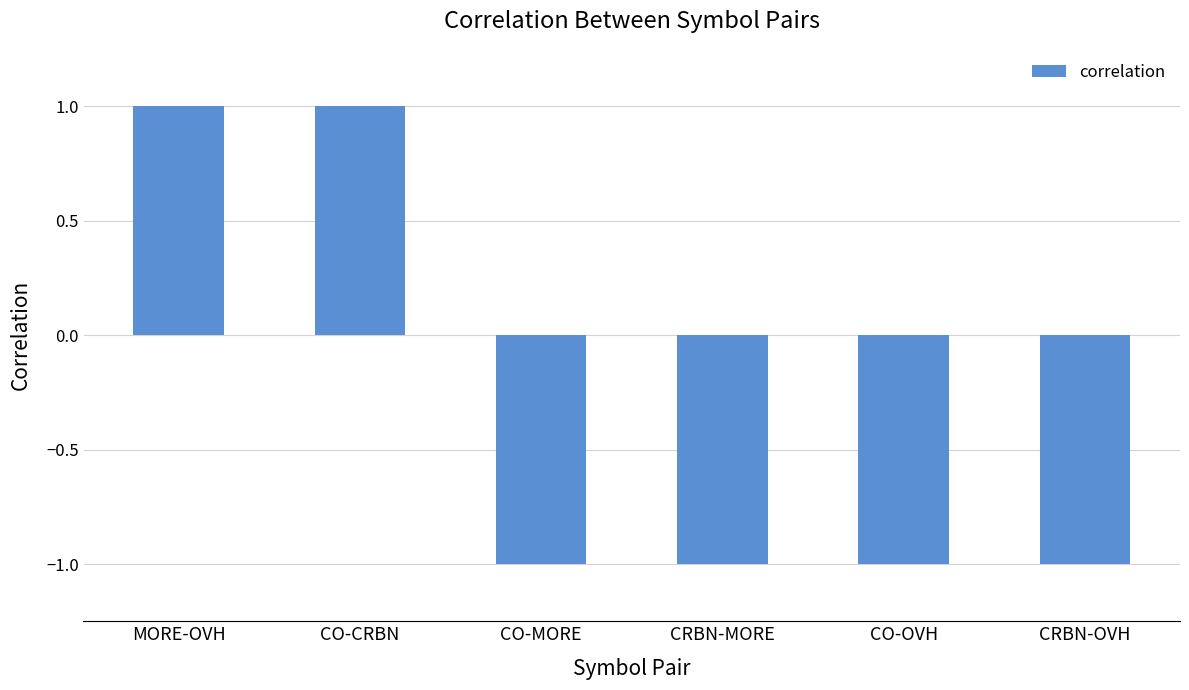

What is the change in value from CO-CRBN to CRBN-OVH?

-2.0